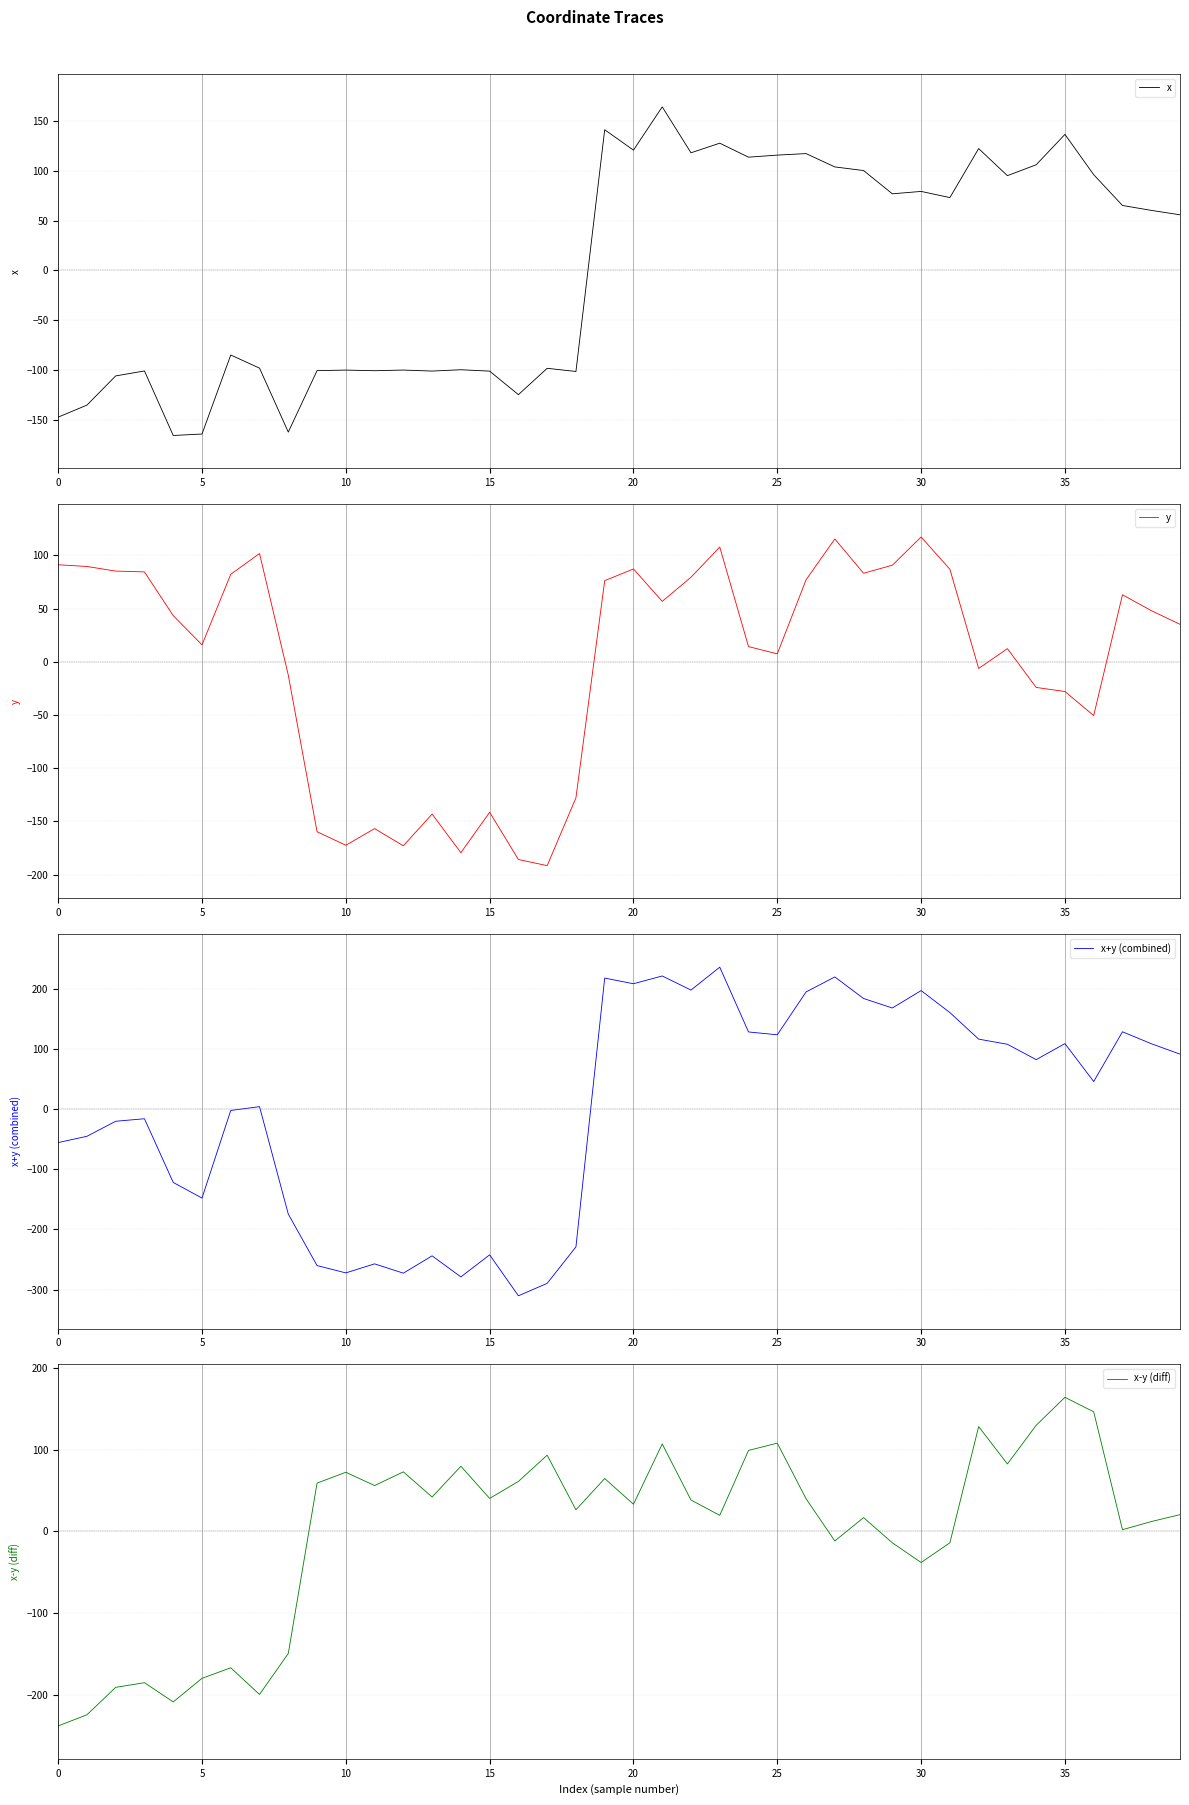

Which series has the largest total across all categories?

x